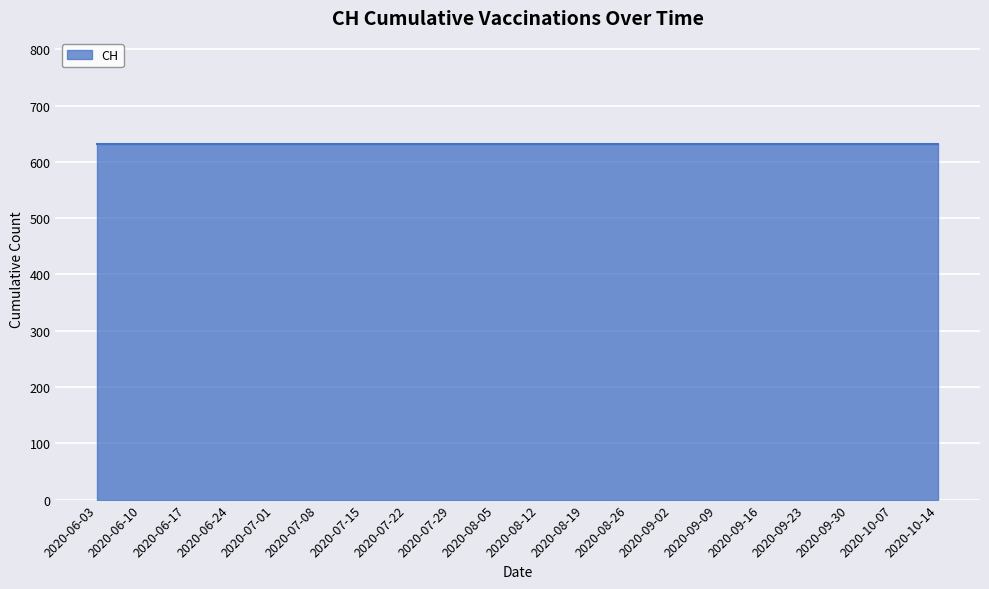

Which label corresponds to the smallest value in the chart?

2020-06-03